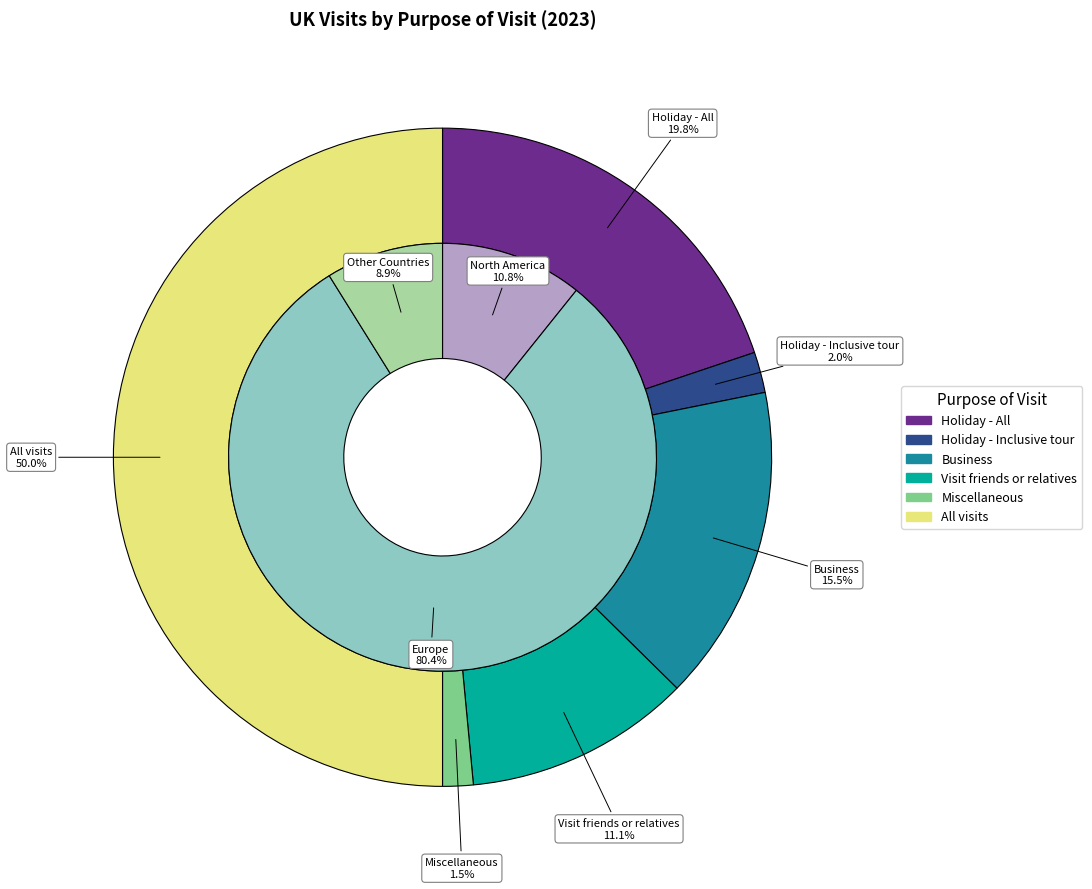

To the nearest percent, what portion does Miscellaneous represent?

1%